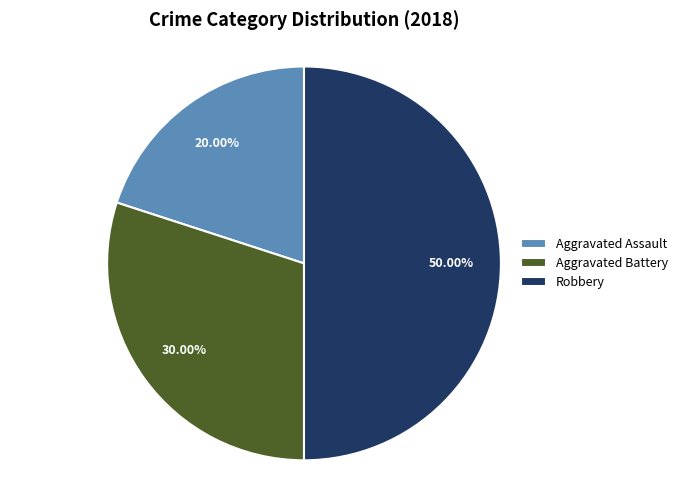

What is the smallest slice in the pie chart?

Aggravated Assault